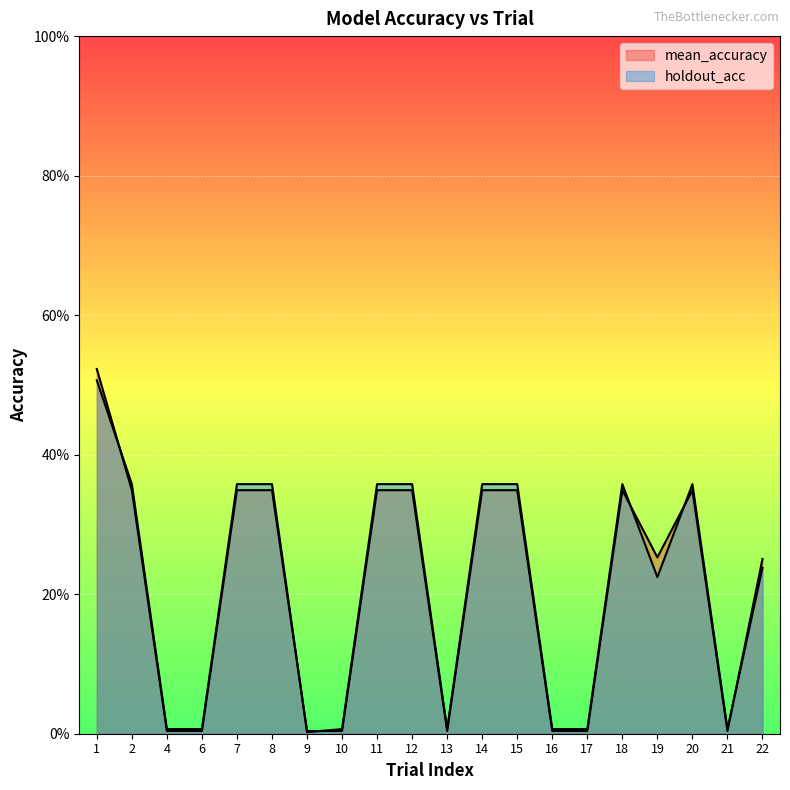

What is the difference between the maximum and minimum values in the holdout_acc series?

0.5